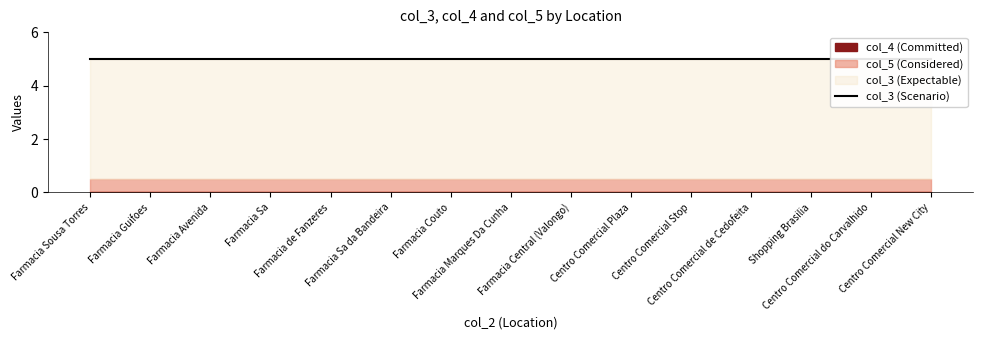

True or false: col_5 has a value of 0.8 at Farmacia de Fanzeres.

False